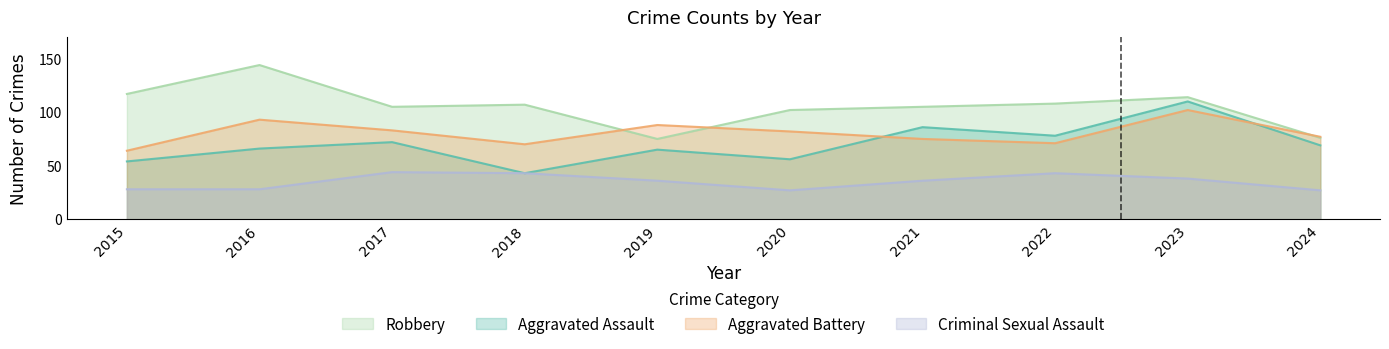

At which label does Robbery reach its minimum?

2019